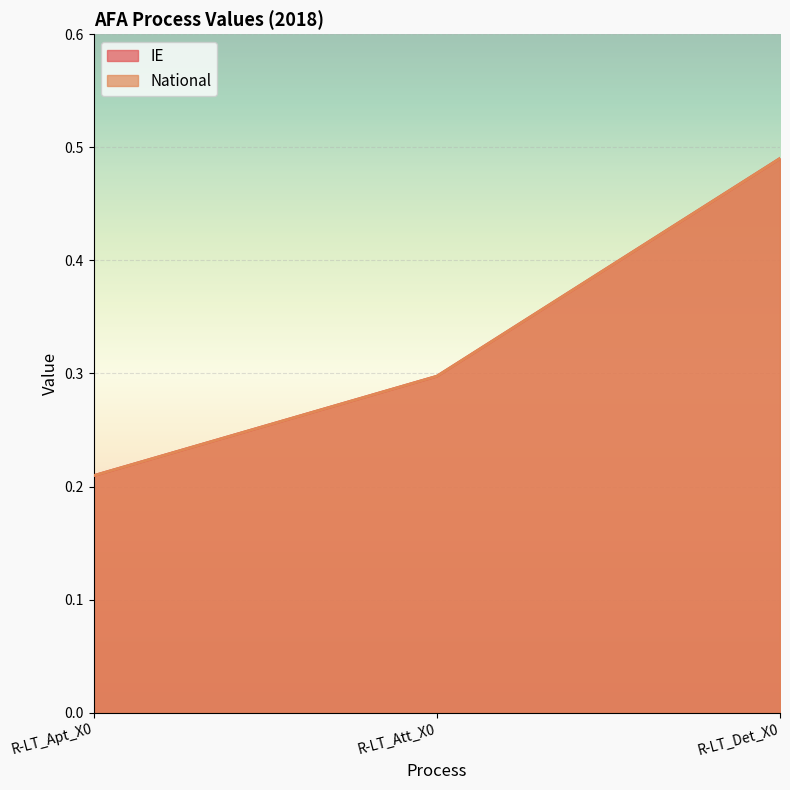

Is it true that National equals 0.5 at R-LT_Det_X0?

True